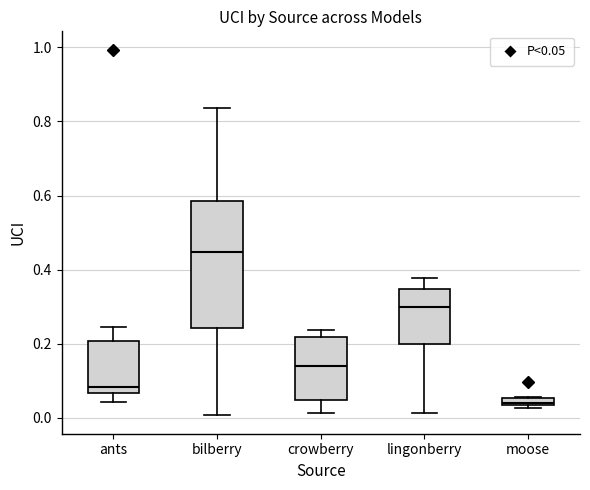

Which box's median line is the highest?

bilberry